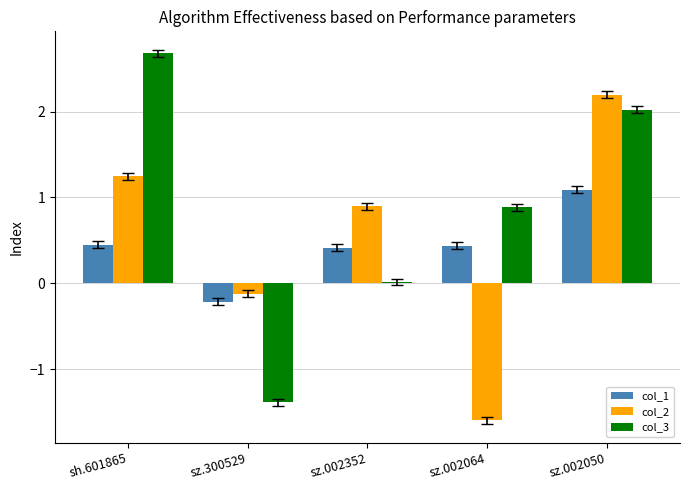

What is the sum of all col_2 values?

2.6